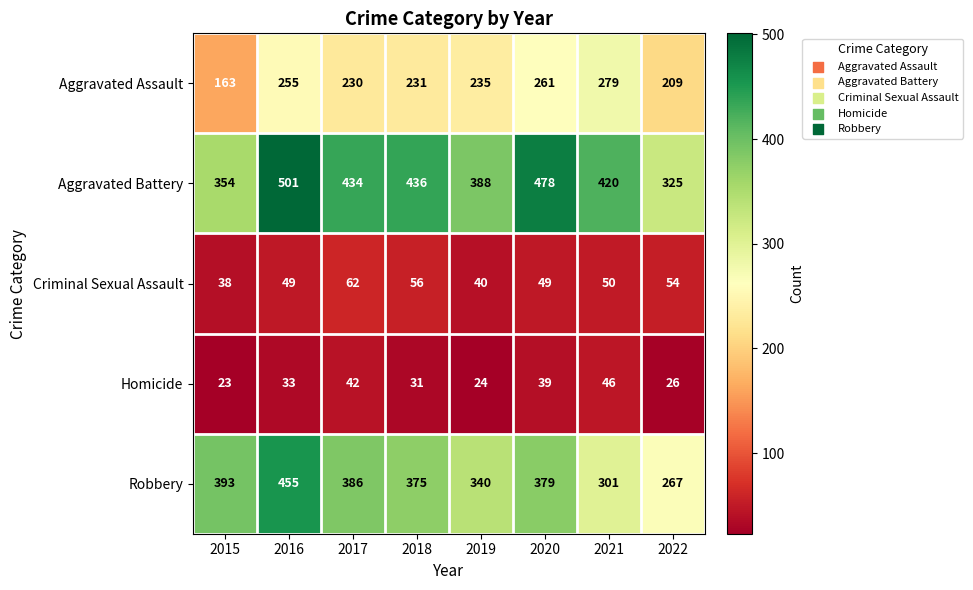

List the labels in order of Homicide value, smallest first.

2015, 2019, 2022, 2018, 2016, 2020, 2017, 2021